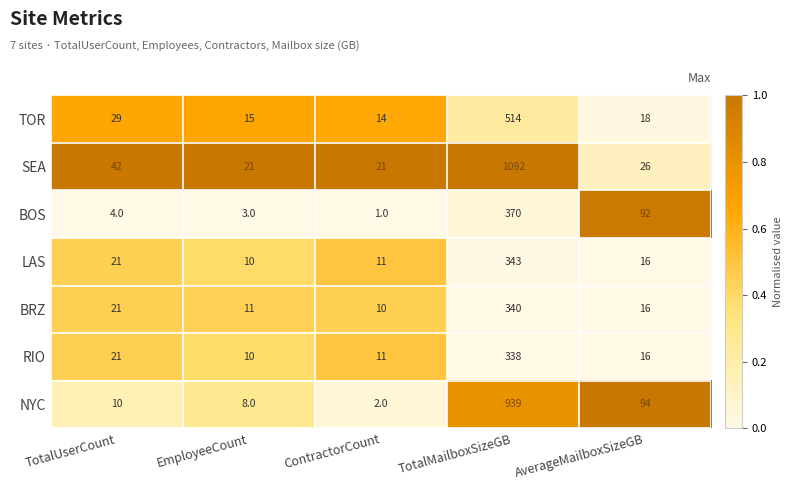

List the labels in order of BOS value, smallest first.

ContractorCount, EmployeeCount, TotalUserCount, AverageMailboxSizeGB, TotalMailboxSizeGB